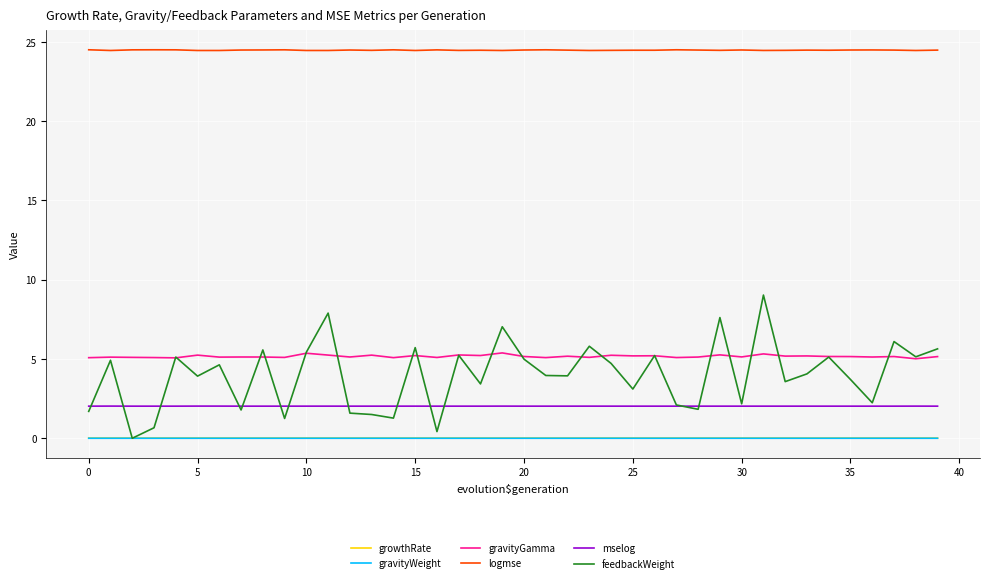

True or false: gravityWeight and logmse intersect in this chart.

False